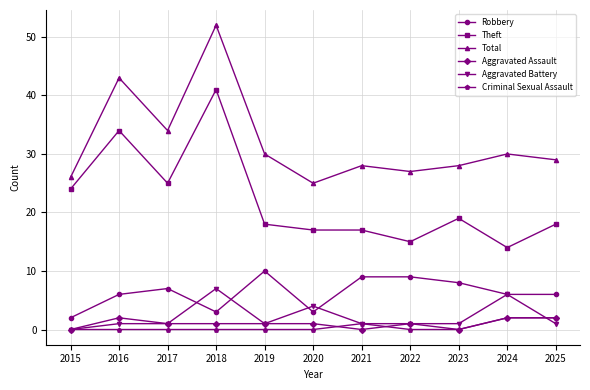

What is the difference between the Robbery values at 2023 and 2016?

2